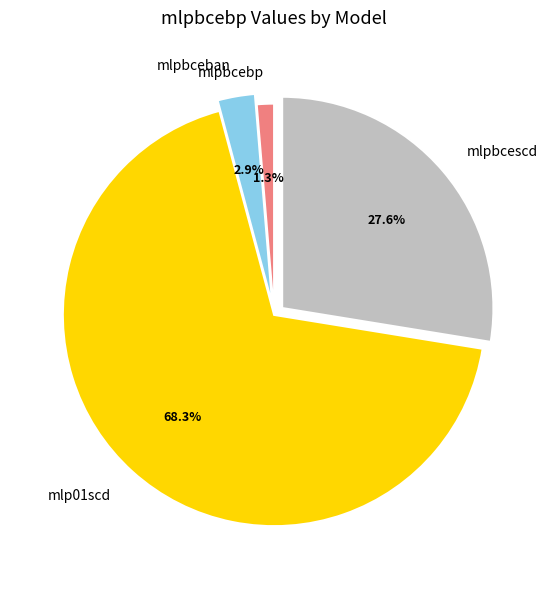

What percentage is the mlpbcescd slice, to the nearest percent?

28%